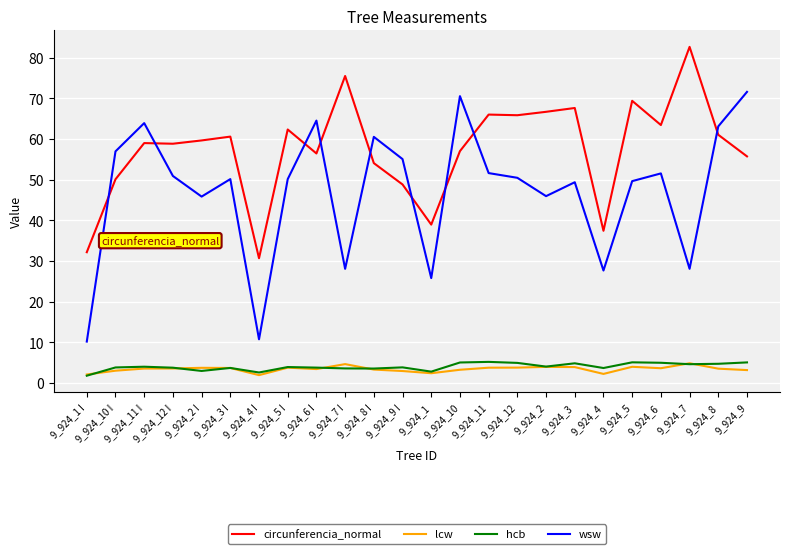

What is the difference between the maximum and minimum values in the wsw series?

61.4